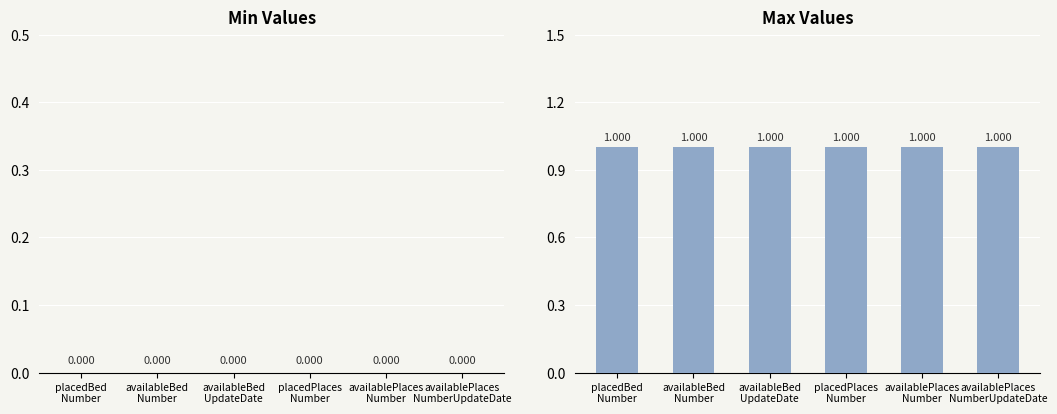

At which label is Max closest to 1?

placedBed
Number